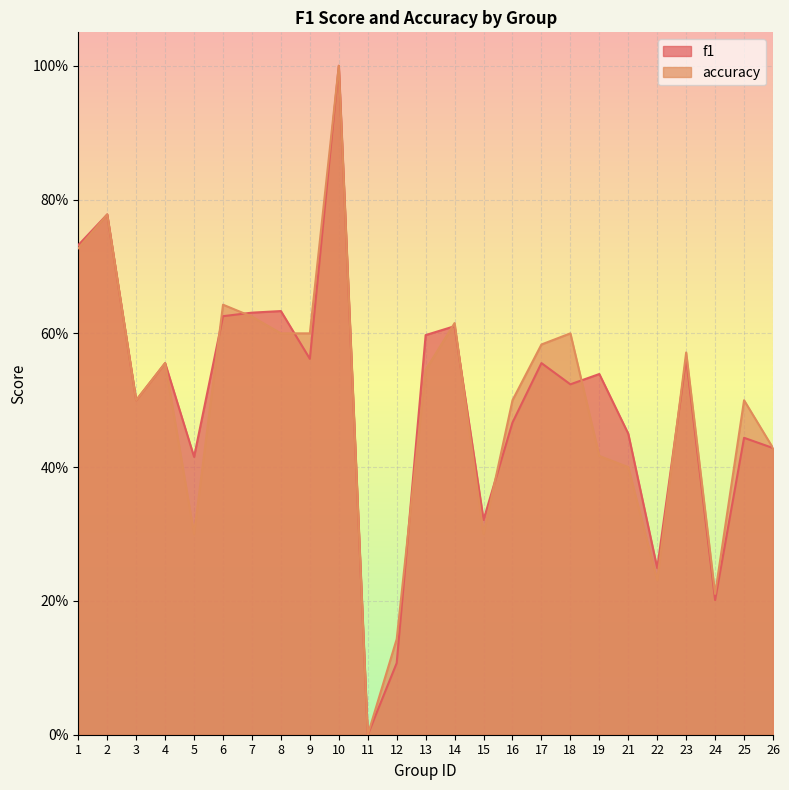

The accuracy series shows 0.4 at 21. True or false?

True